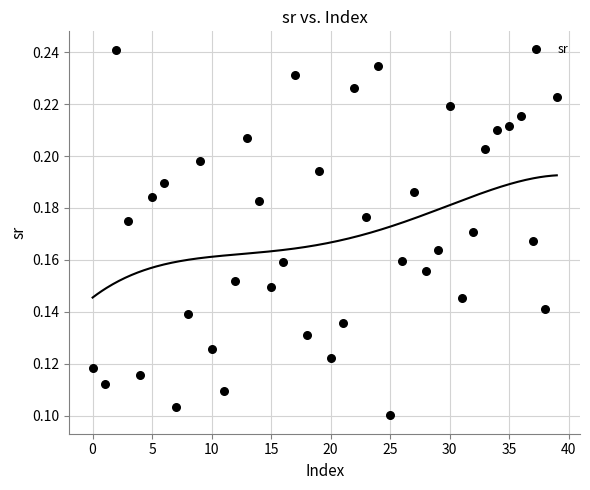

How many points are shown in the scatter plot?

40